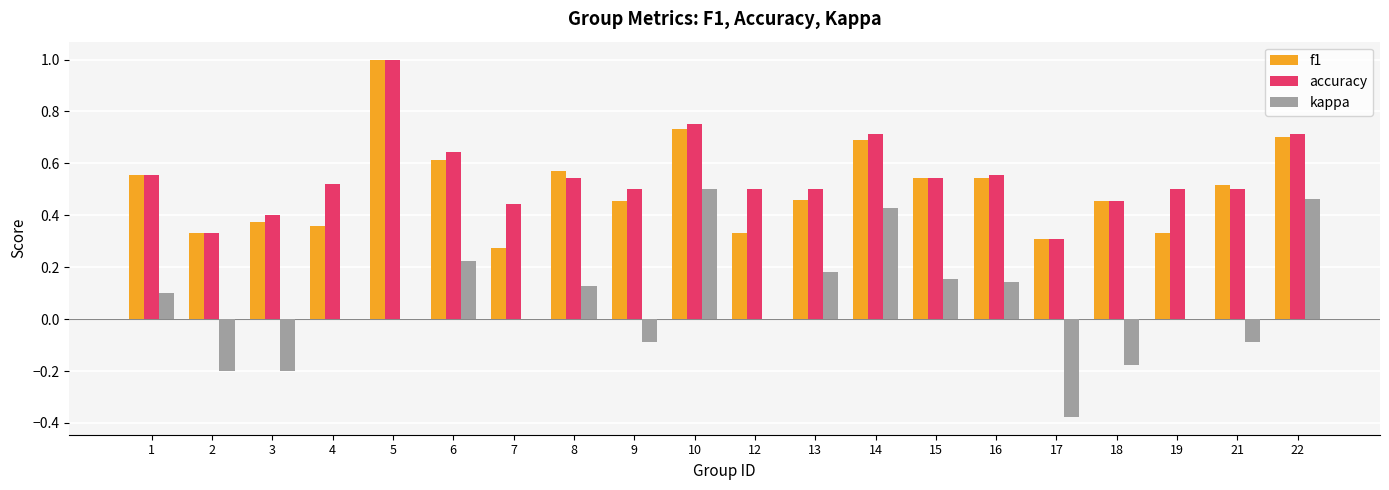

Is the value of kappa at 4 greater than the value of accuracy at 15?

No